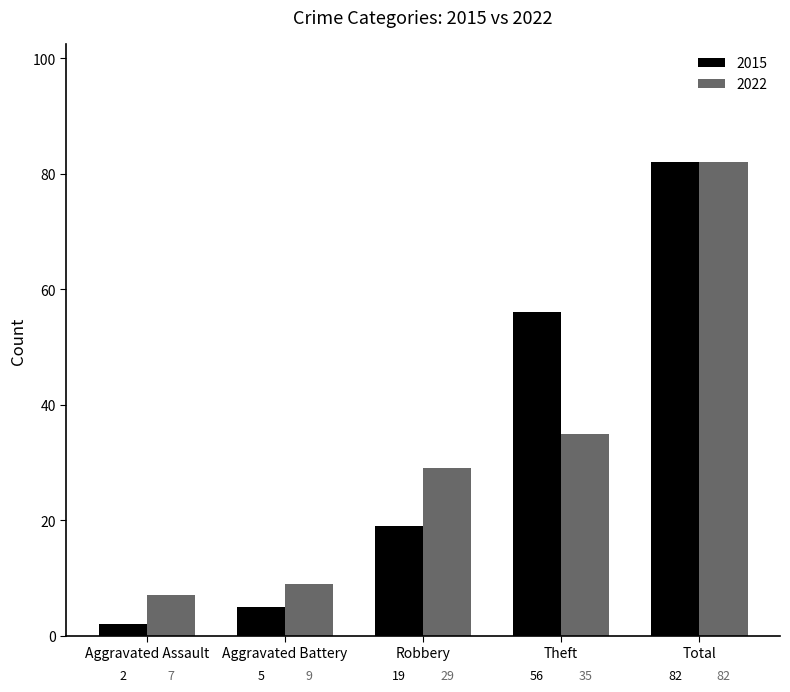

Reading right to left, transcribe all the data shown in this chart.

2015: 82	56	19	5	2
2022: 82	35	29	9	7